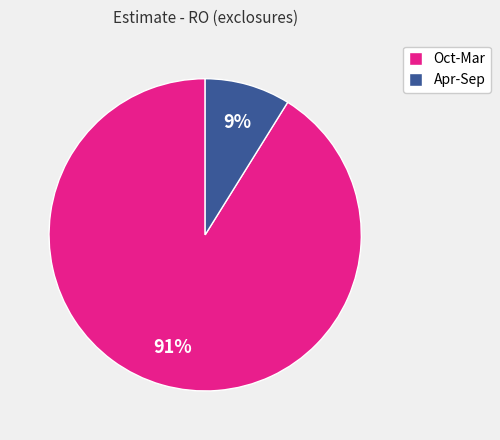

Which category has the biggest portion of the pie?

Oct-Mar